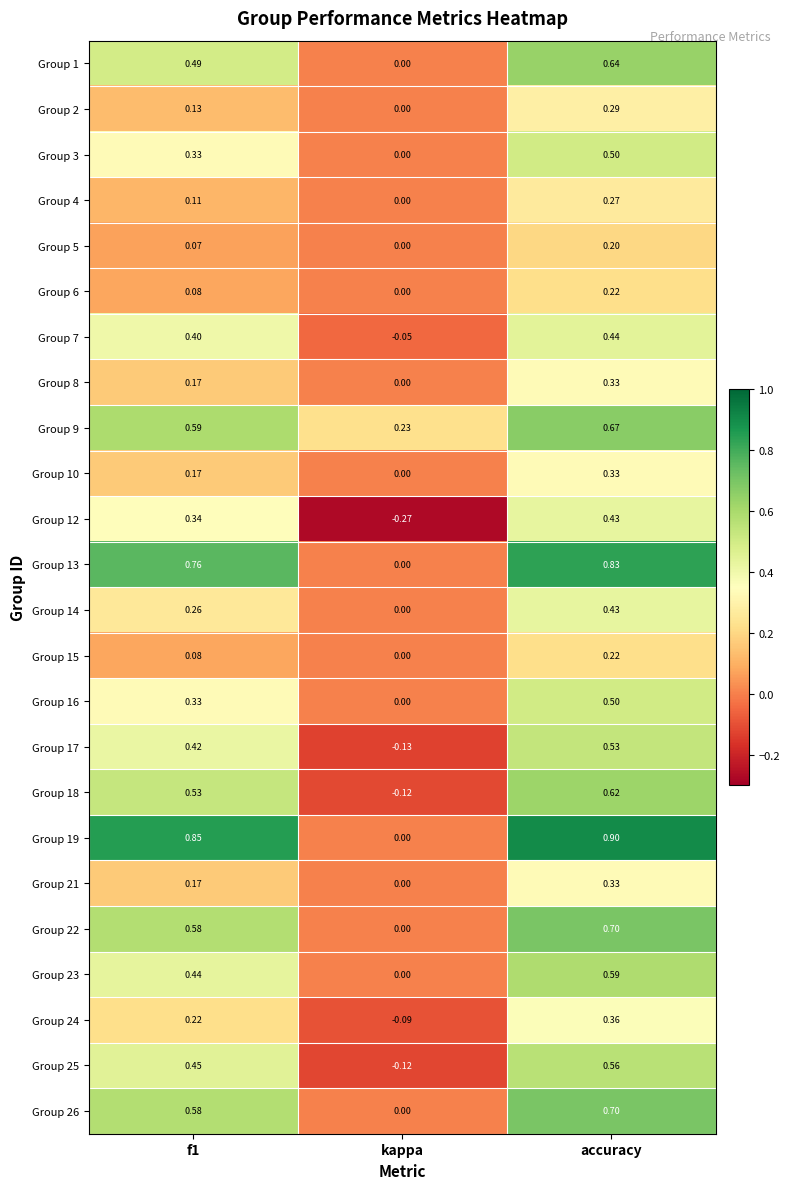

At which category is the sum across all series the highest?

accuracy